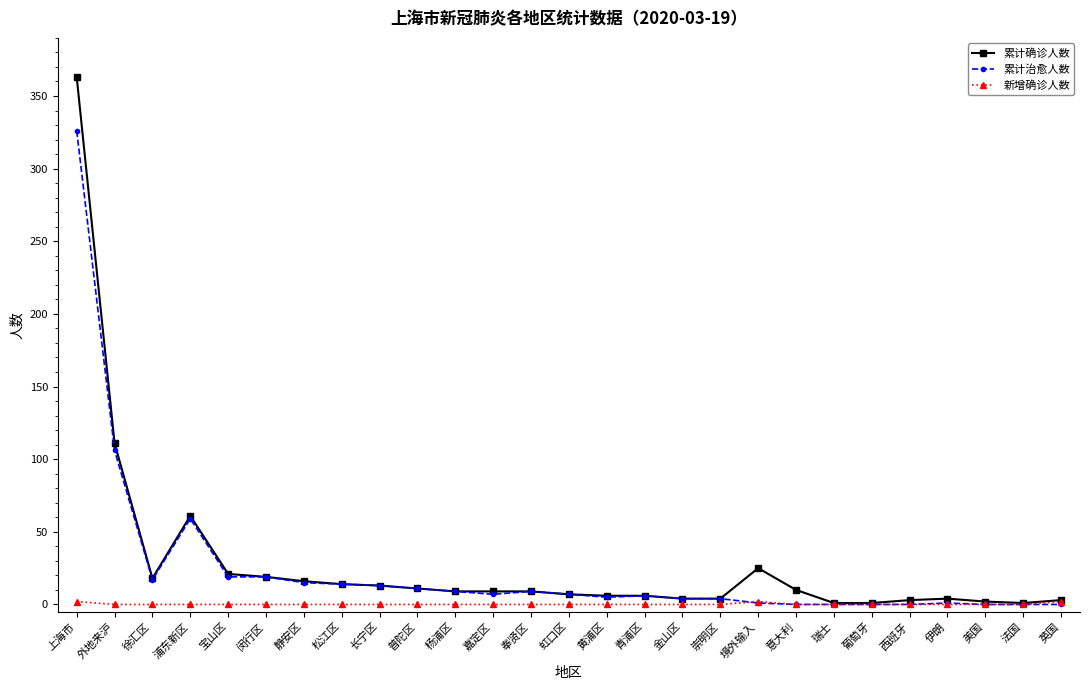

Rank the series by their maximum value, from lowest to highest.

新增确诊人数, 累计治愈人数, 累计确诊人数